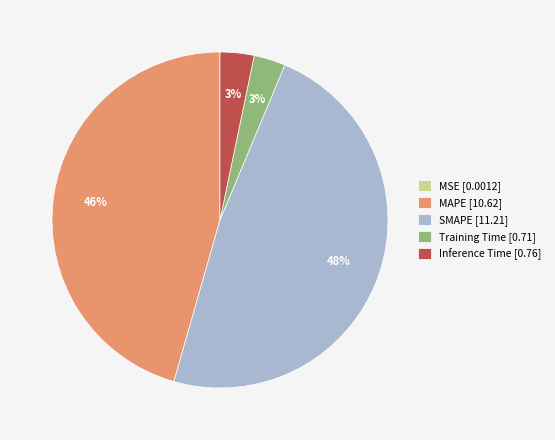

To the nearest percent, what is the average slice percentage?

20%